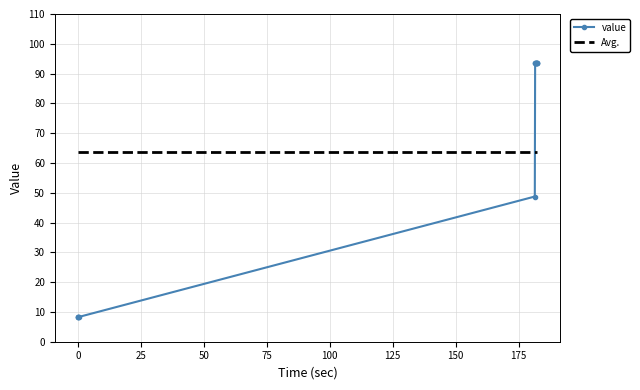

What is the difference between the maximum and minimum values in the value series?

85.1